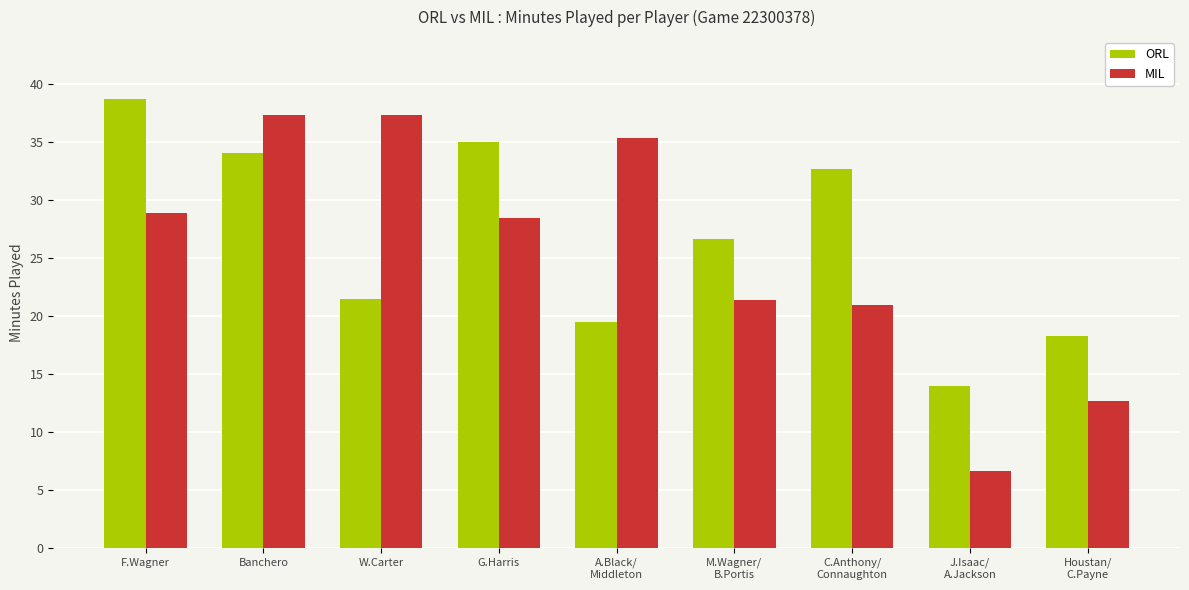

What is the maximum value for ORL?

38.6